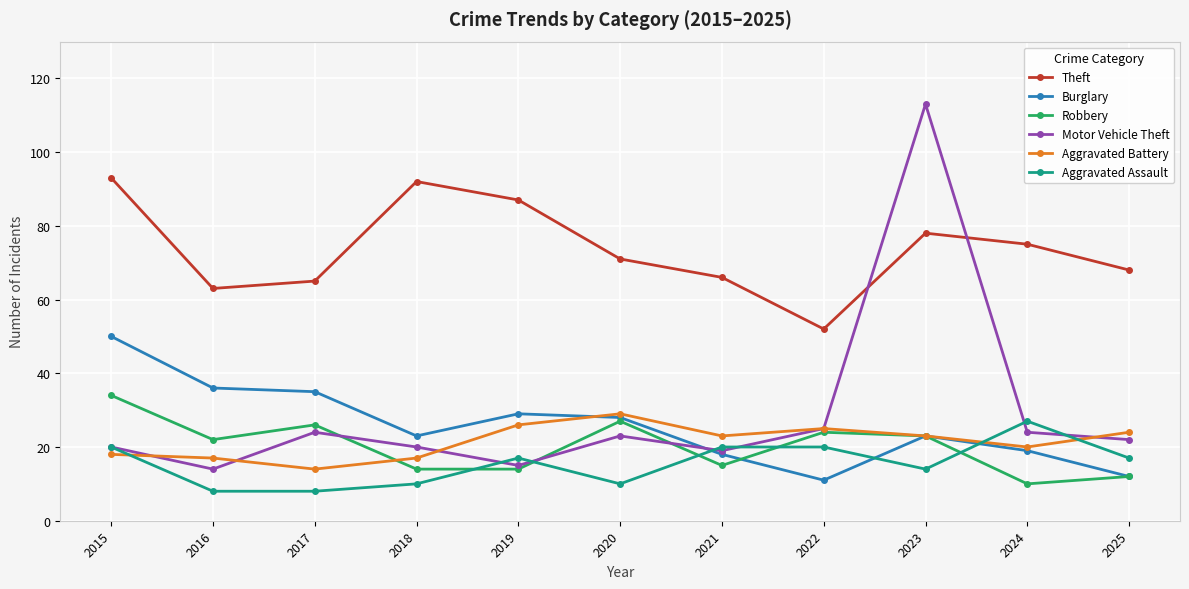

Where does the Theft series first go above 71?

2015